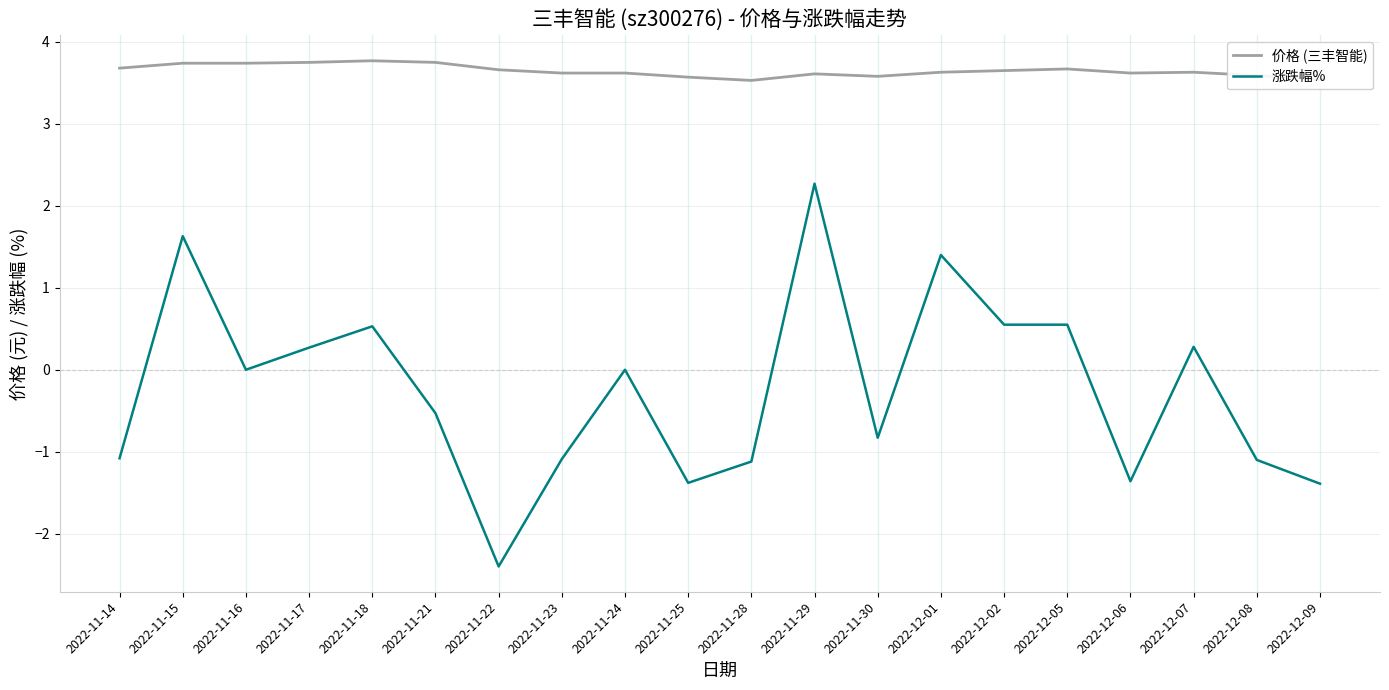

The 价格 (三丰智能) series shows 3.7 at 2022-11-14. True or false?

True